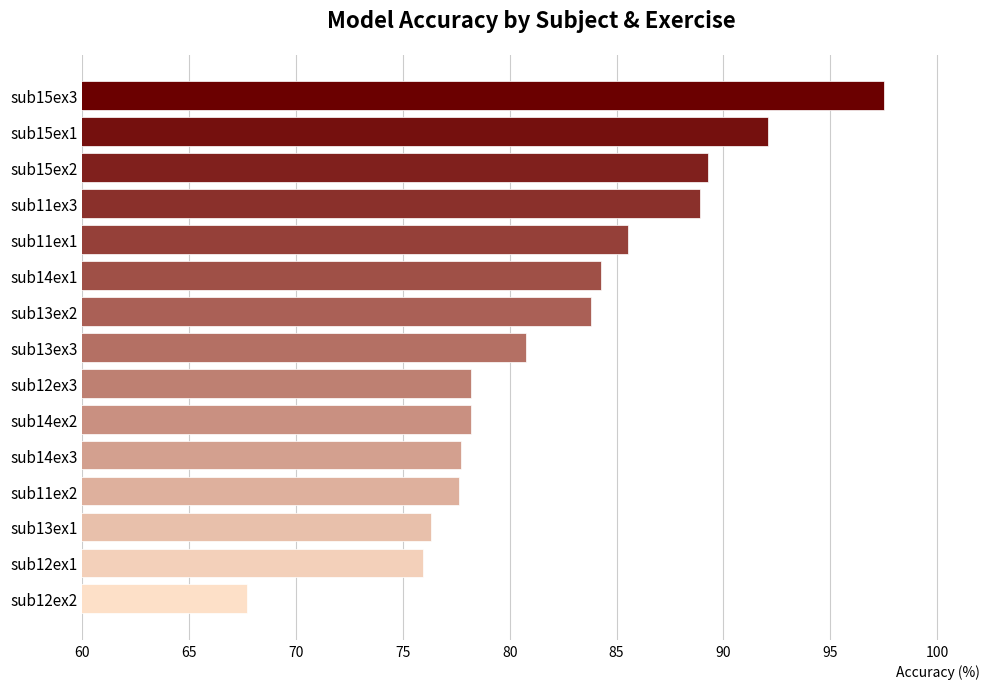

What is the label of the 1st bar from the top?

sub15ex3